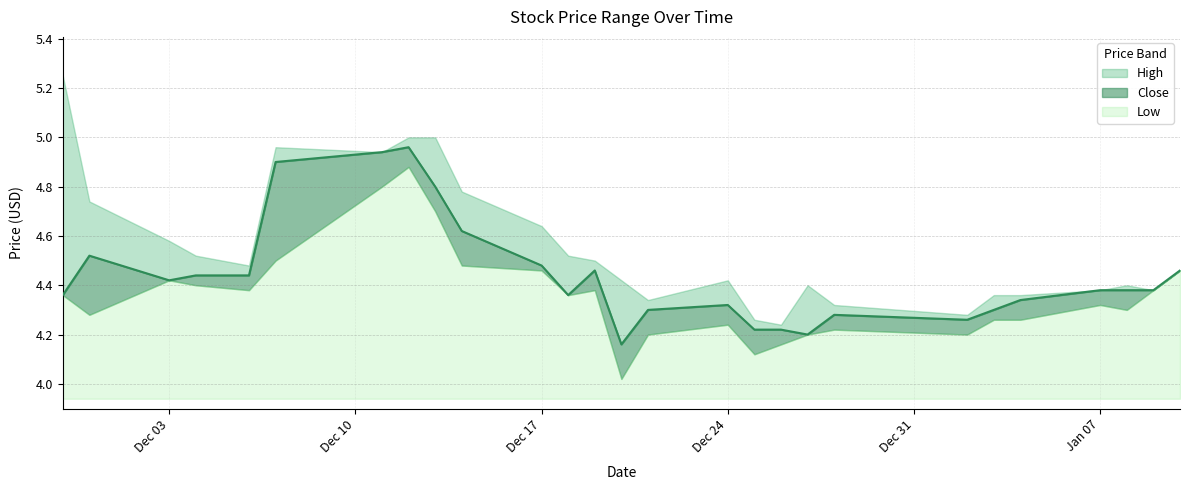

In High, how many points are higher than both neighbors (excluding endpoints)?

4